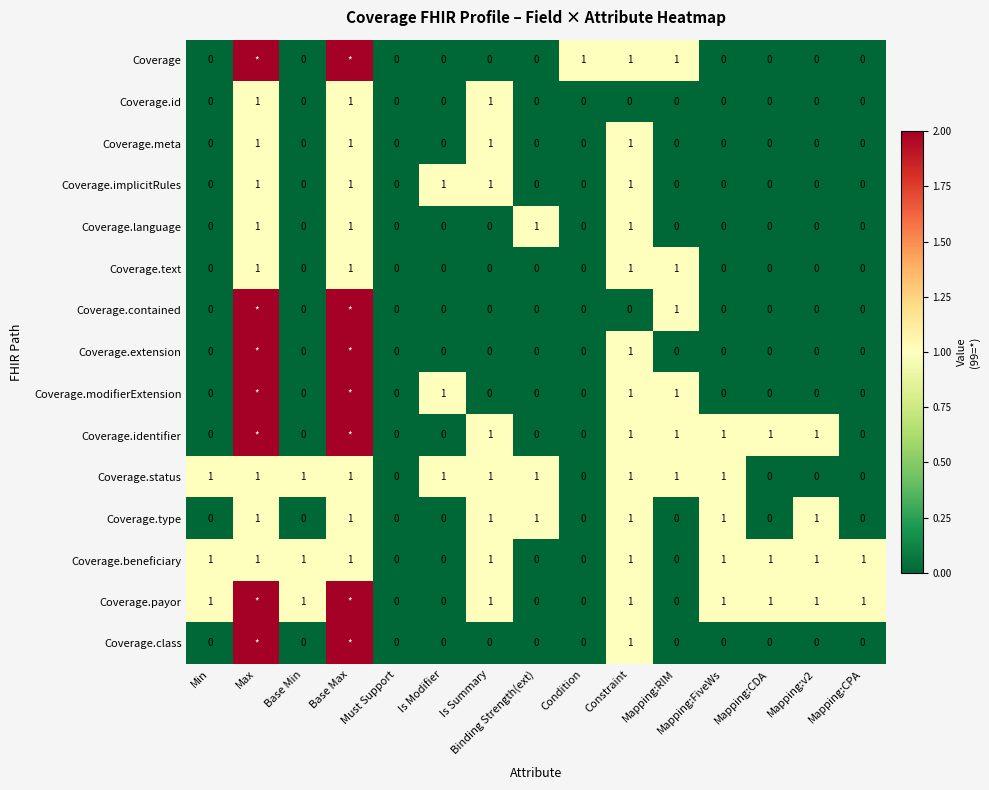

Which label corresponds to the smallest value in the chart?

Min